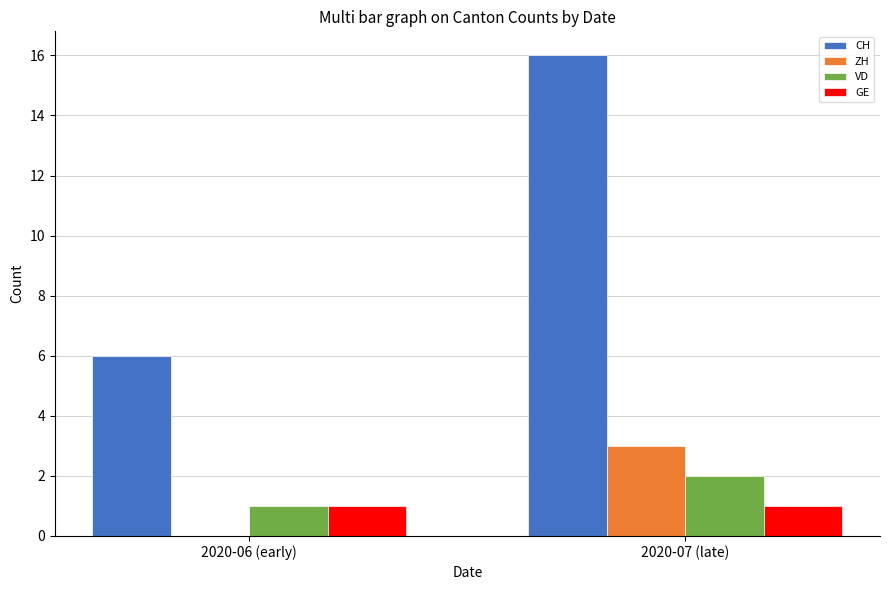

Read the GE value at 2020-06 (early).

1